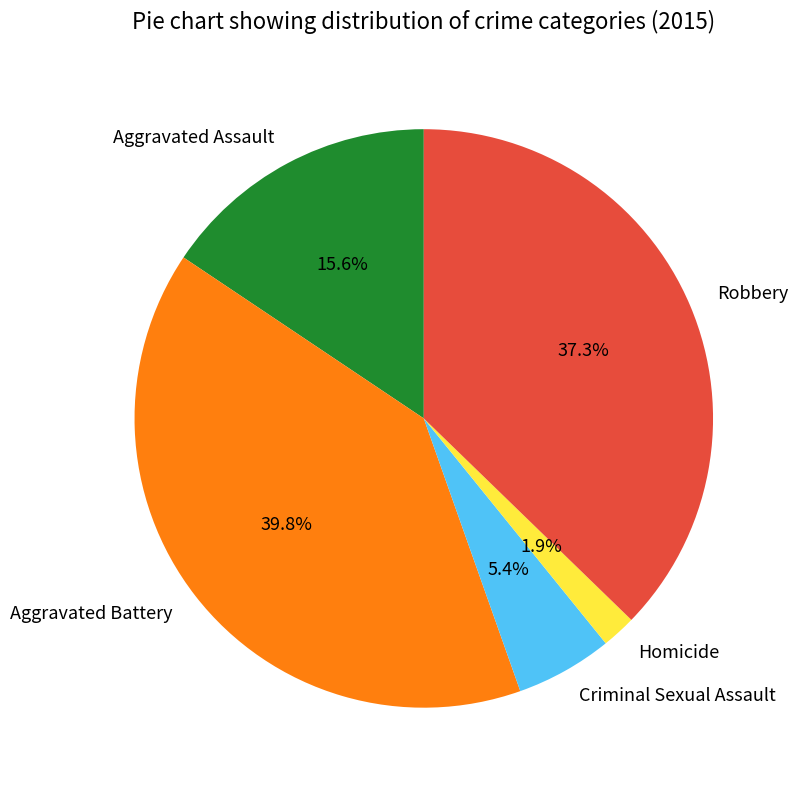

Rank the categories by value from lowest to highest.

Homicide, Criminal Sexual Assault, Aggravated Assault, Robbery, Aggravated Battery